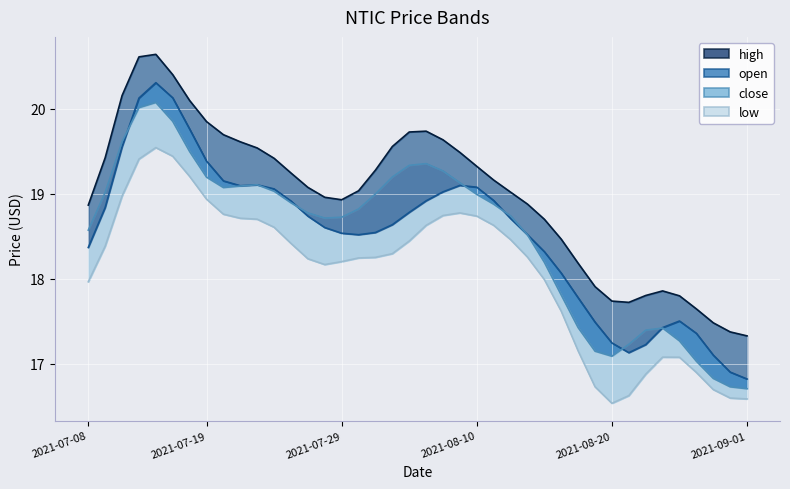

Rank the series by their maximum value, from lowest to highest.

low, close, open, high